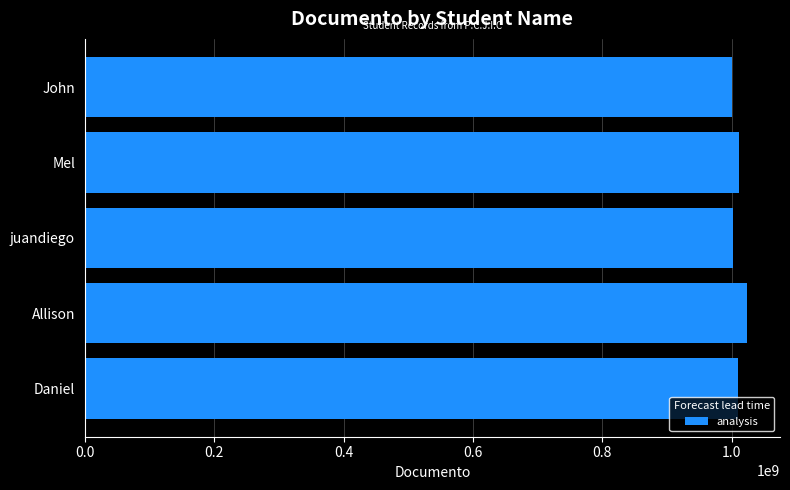

What is the average value?

1009451724